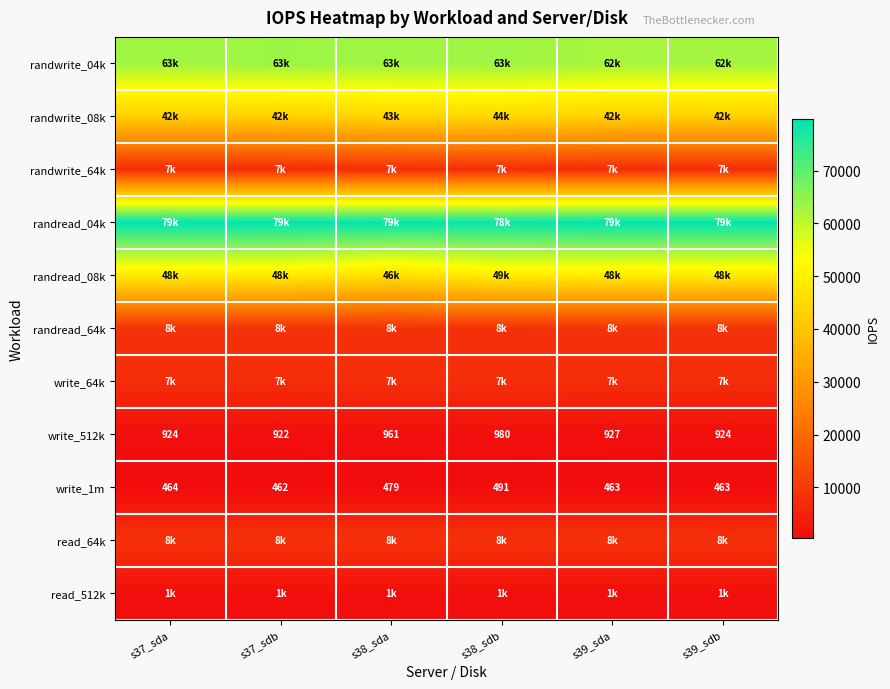

What is the sum of the write_512k values at s39_sdb and s38_sdb?

1904